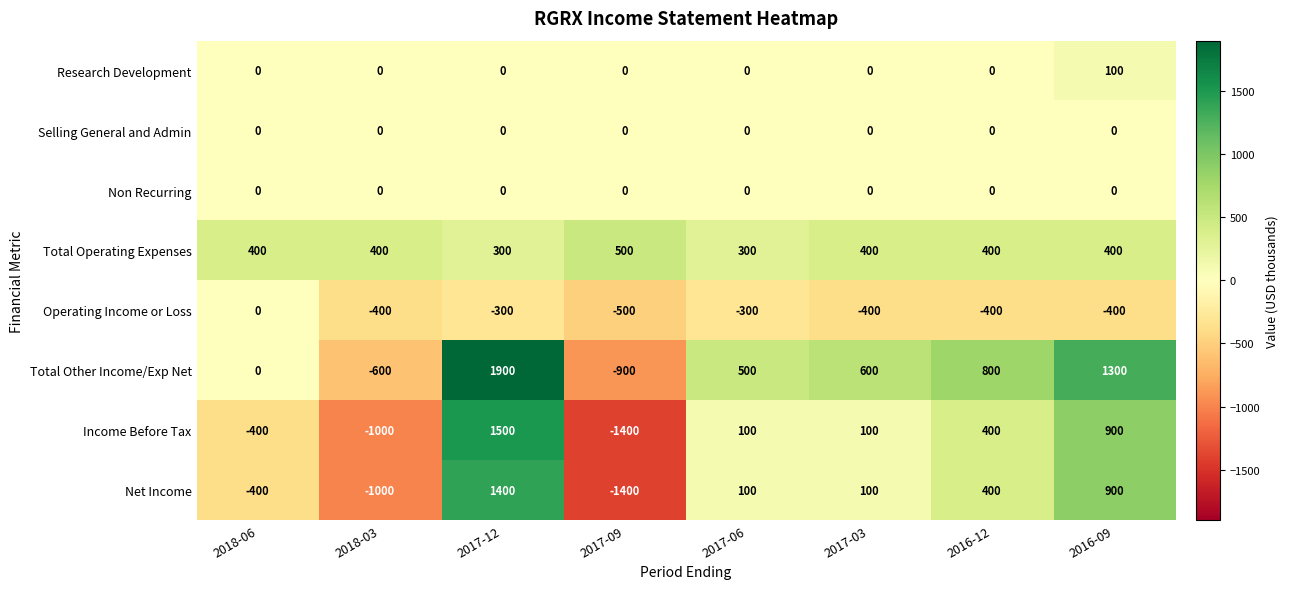

At which category is the sum across all series the highest?

2017-12